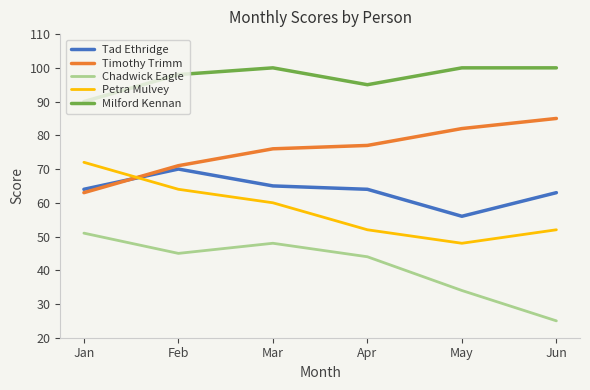

True or false: Timothy Trimm has a value of 43 at Feb.

False